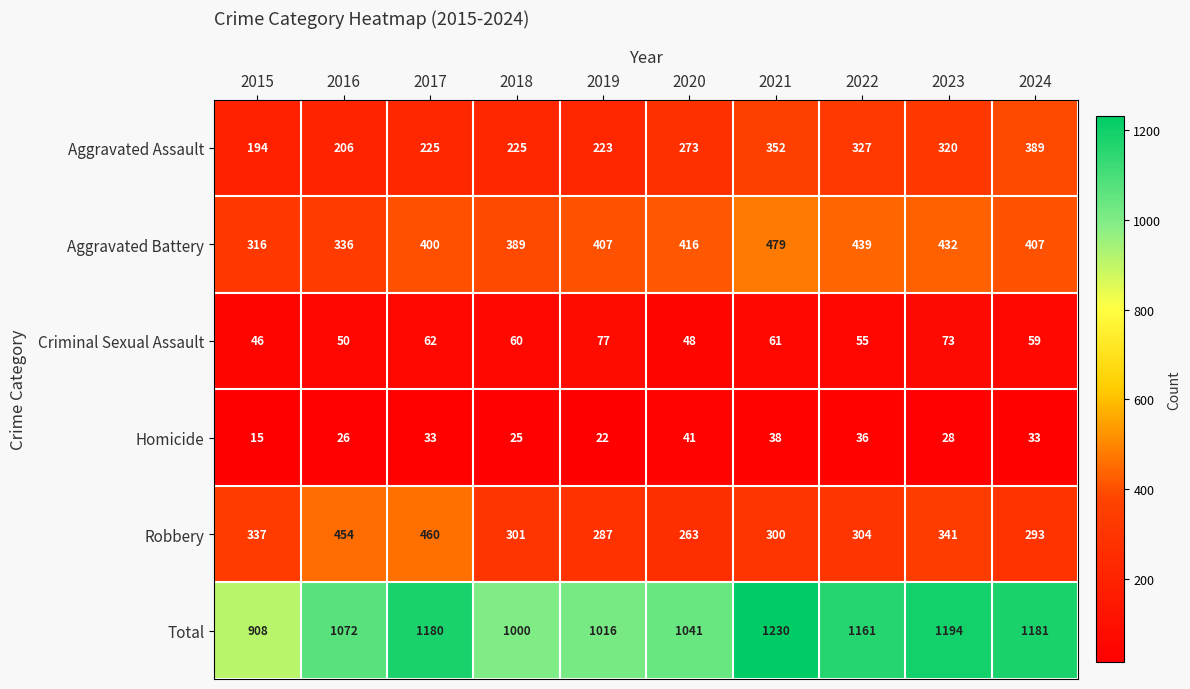

At which category is the sum across all series the highest?

2021